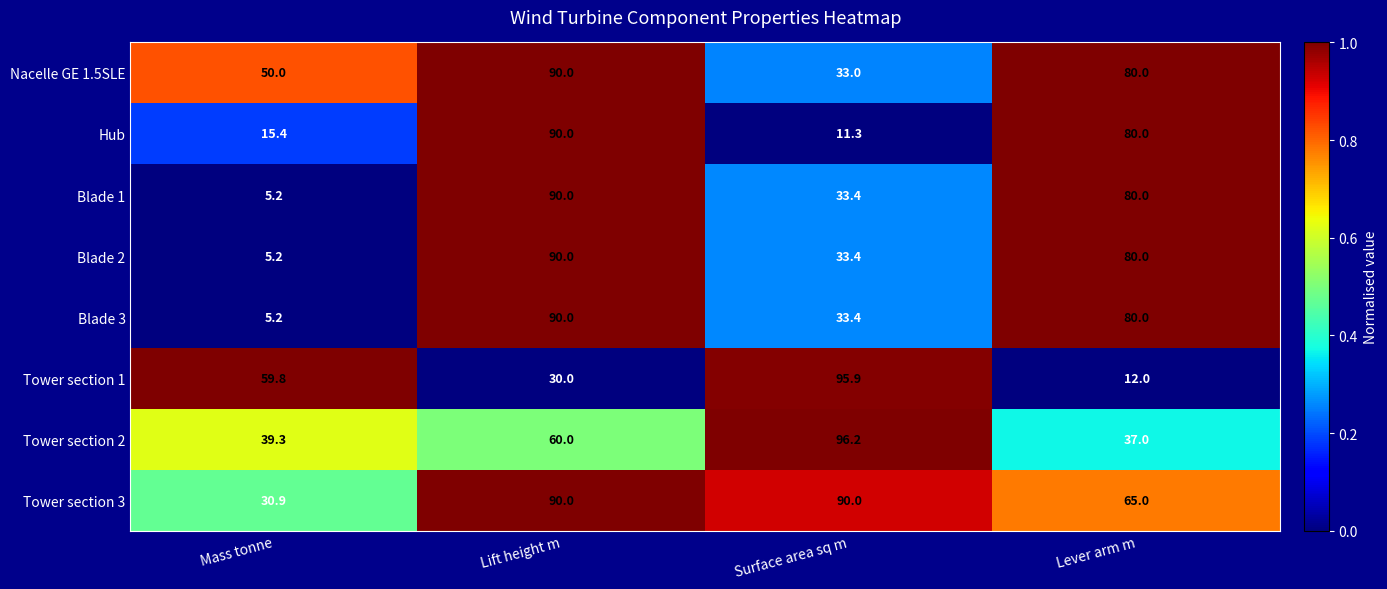

The value of Tower section 2 at Lever arm m is 37.0. True or false?

True